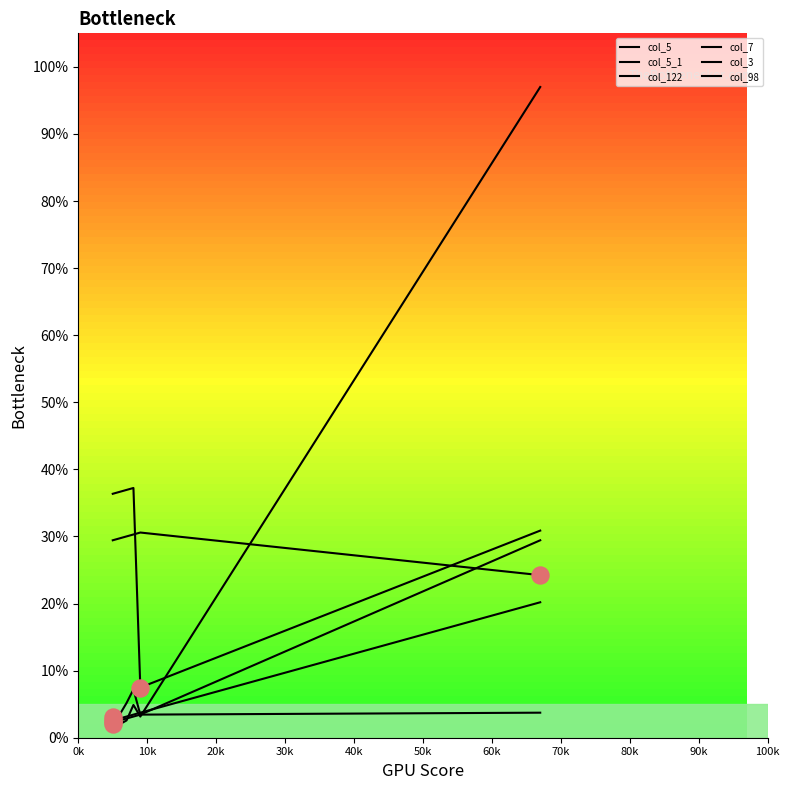

At how many categories does at least one series exceed 15?

6